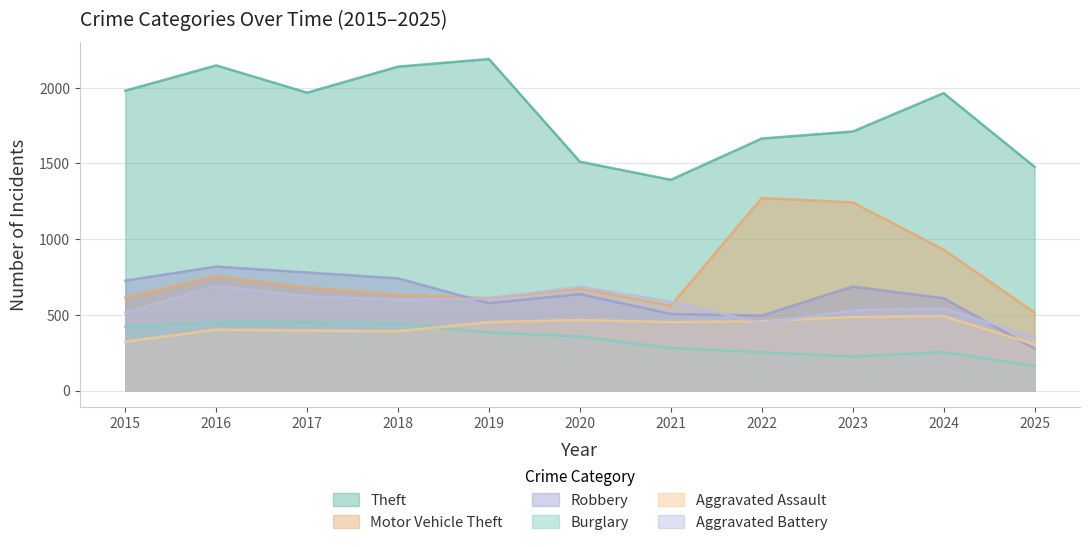

True or false: Burglary and Motor Vehicle Theft cross at least once.

False